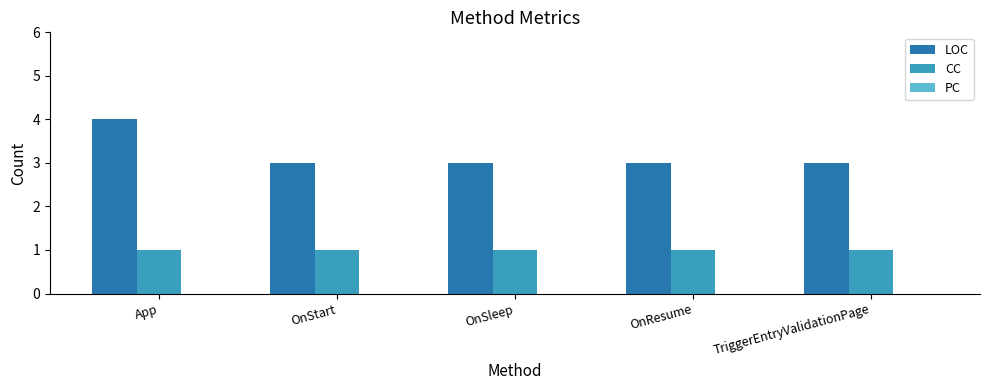

True or false: CC has a value of 1 at TriggerEntryValidationPage.

True